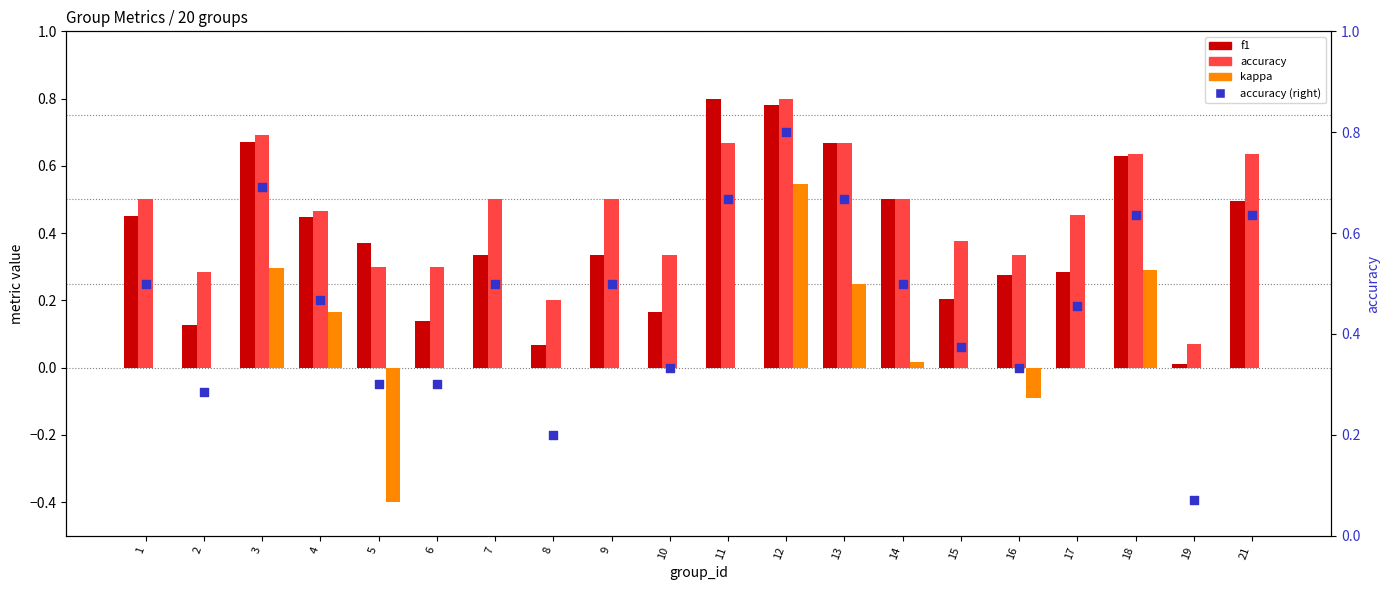

What are all the series names shown in the legend?

f1, accuracy, kappa, accuracy (right axis)